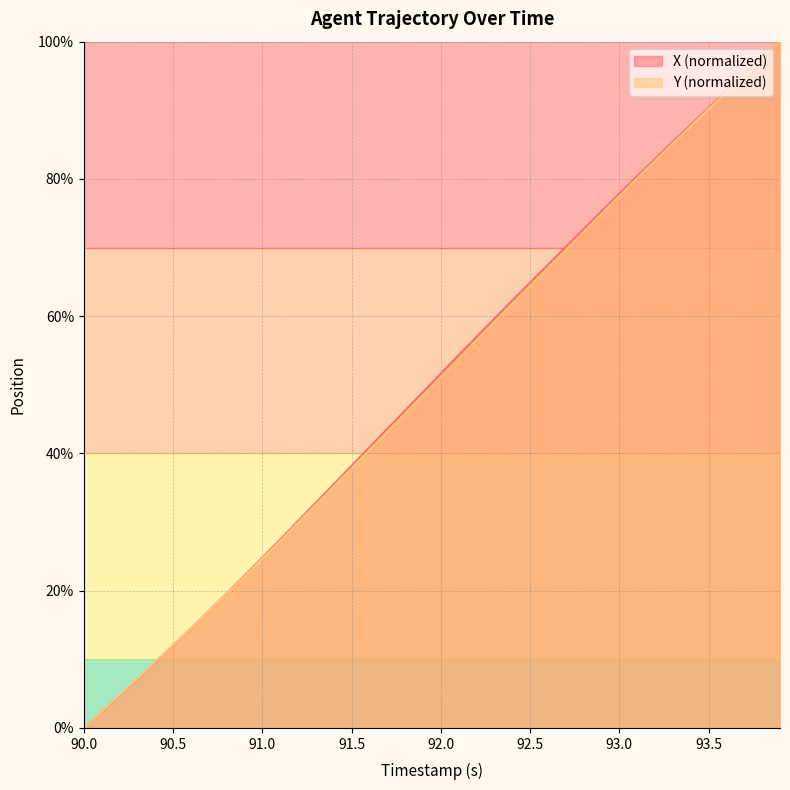

True or false: Y (normalized) has a value of 91.2 at 92.5.

False